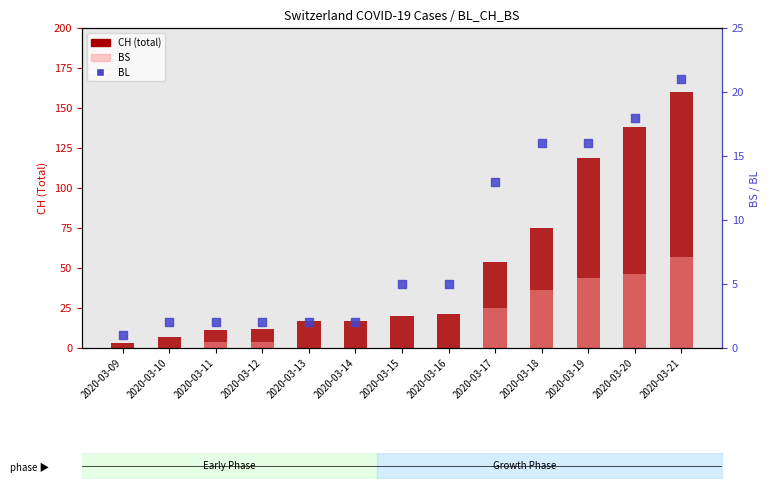

Which series contains the lowest Y value?

BS